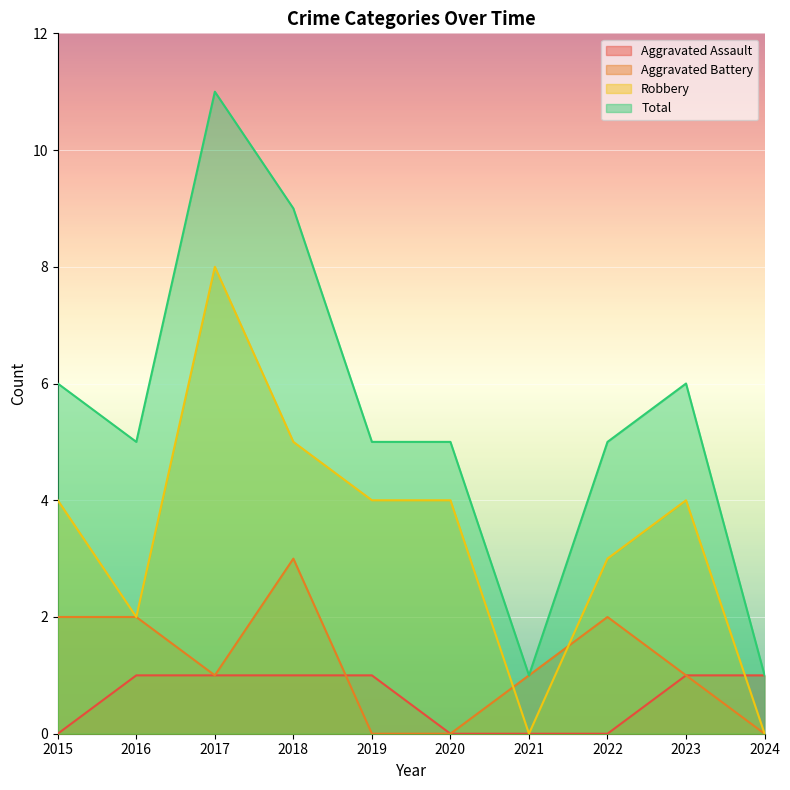

At which label does Aggravated Battery first exceed 1?

2015